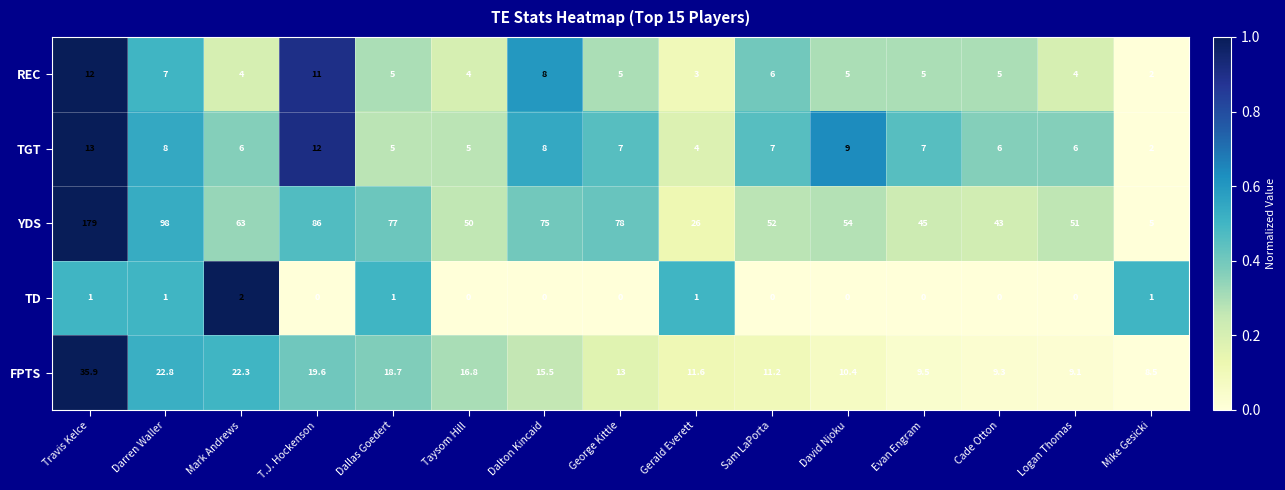

Is it true that TD equals 1.0 at Mike Gesicki?

True